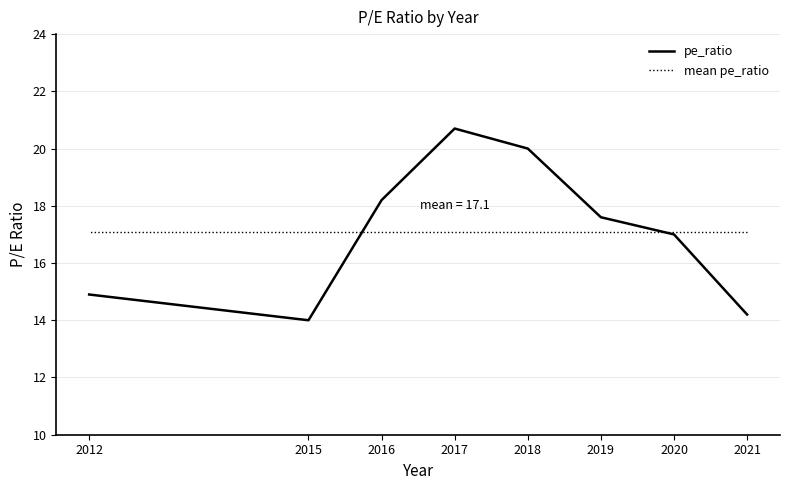

Which label corresponds to the smallest value in the chart?

2015